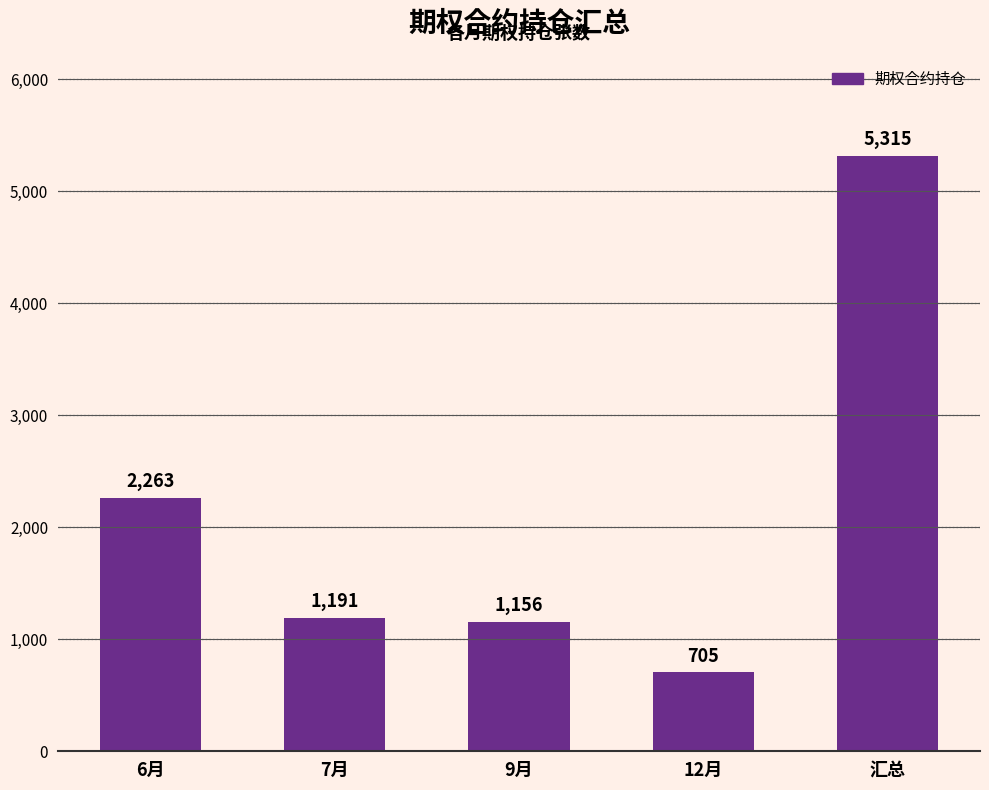

What is the value of the 2nd bar from the left?

1191